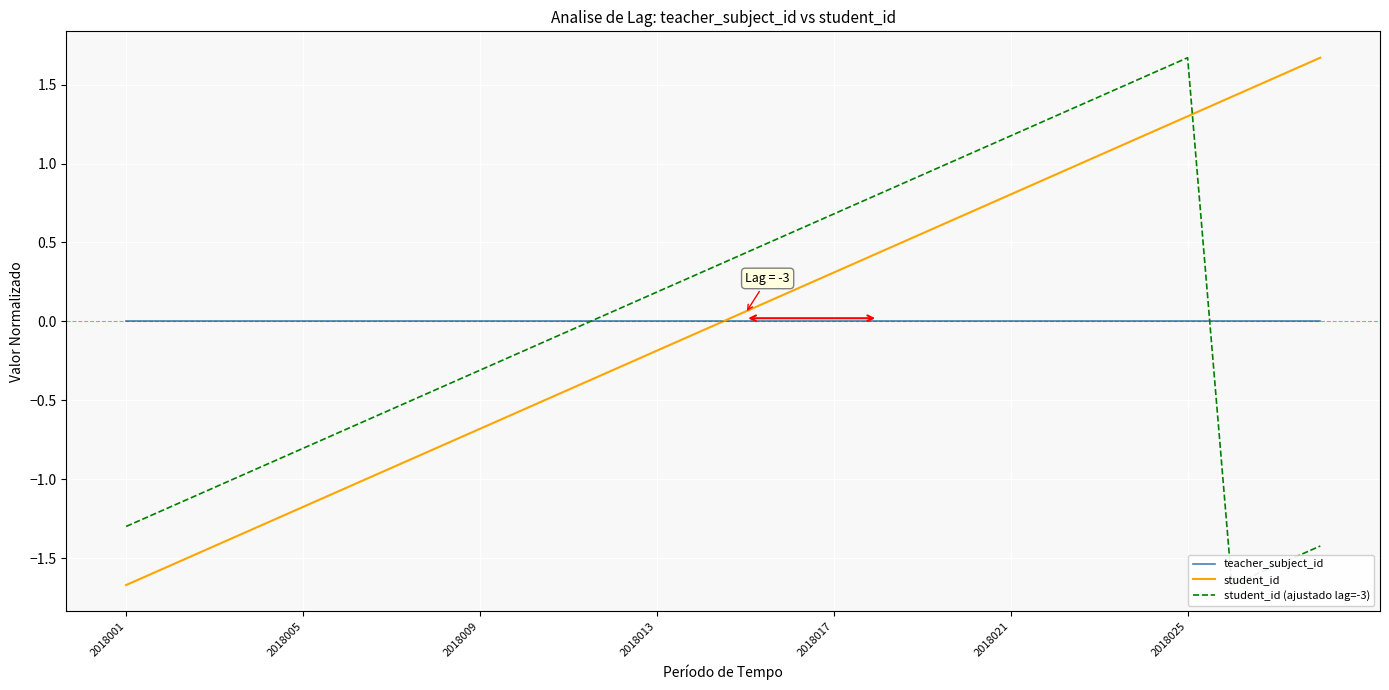

How many values in the student_id (ajustado lag=-3) series exceed 0?

14